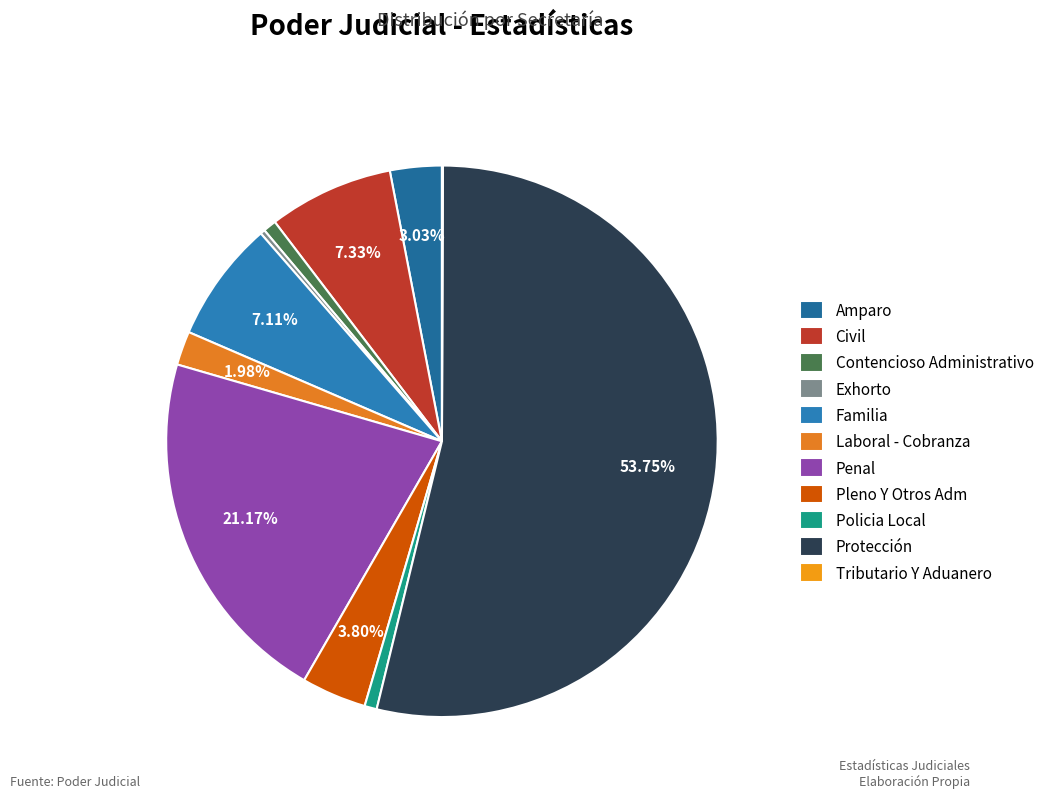

What percentage is the Penal slice, to the nearest percent?

21%